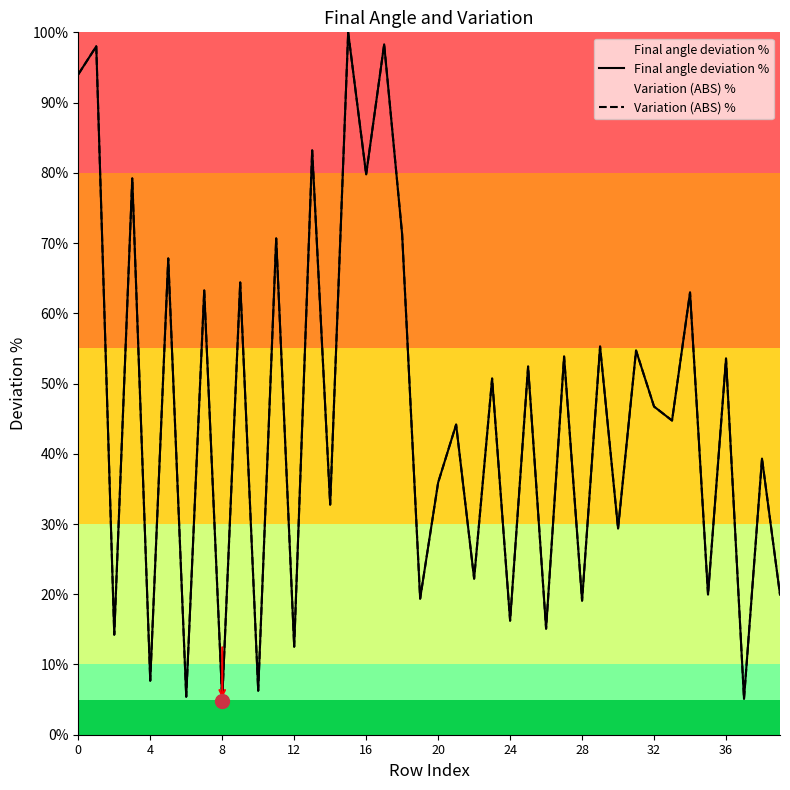

How many data points in Variation (ABS) % are above 46?

20